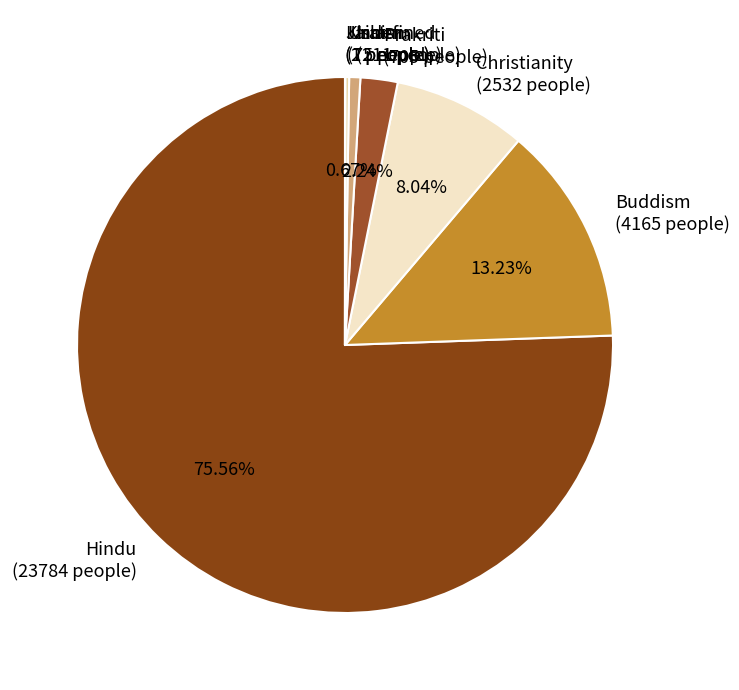

Is there a majority slice in this chart?

Yes